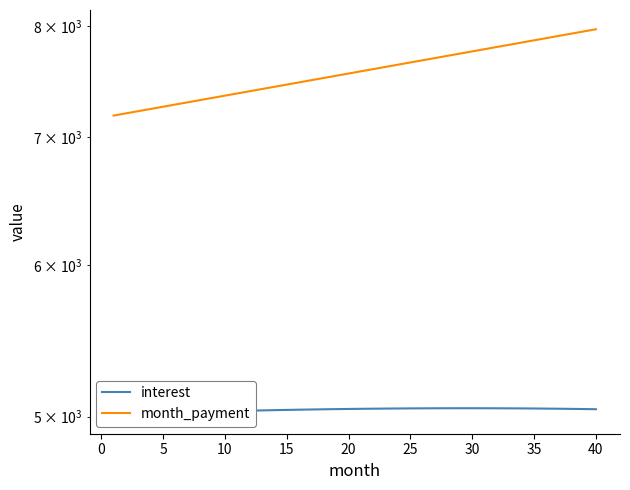

What is the total value across all series at 10?

12261.6